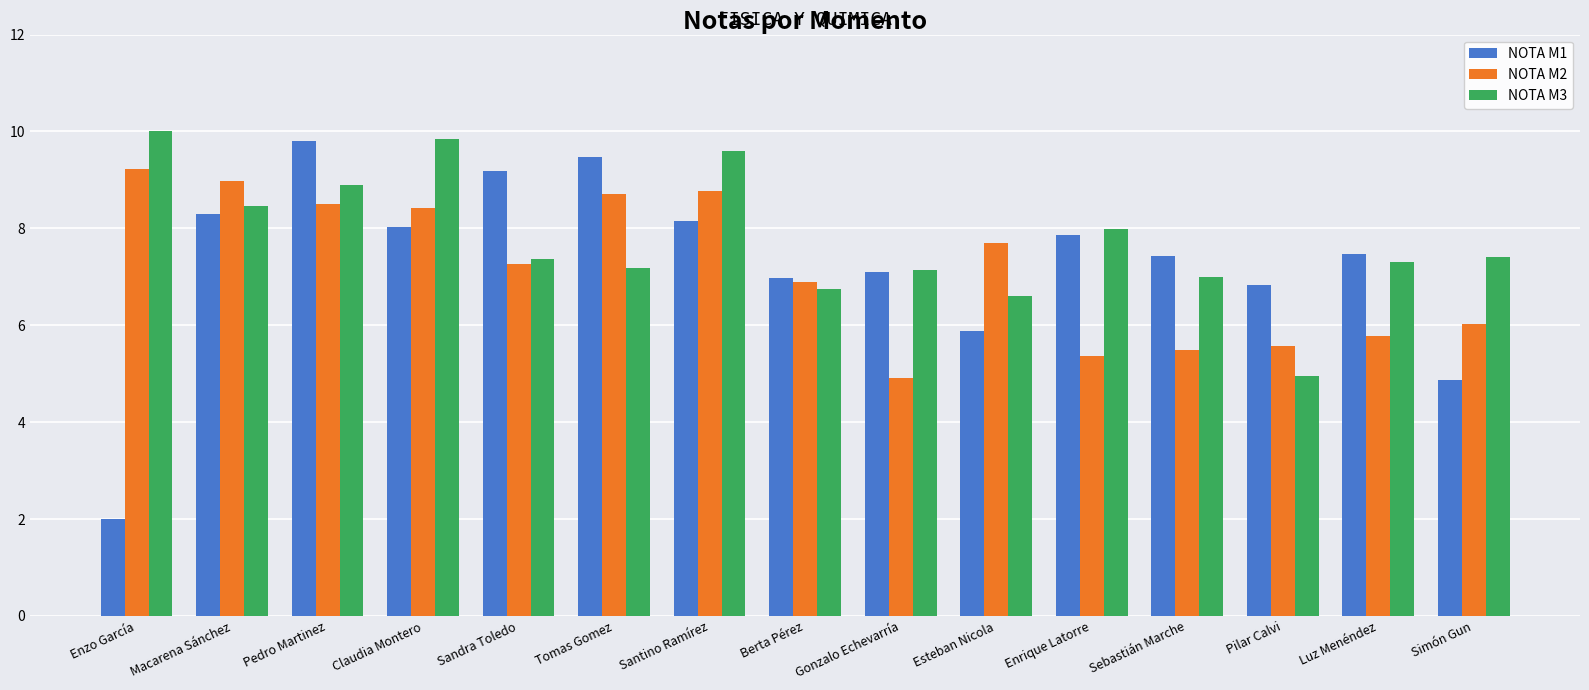

Which series has the widest spread of values?

NOTA M1